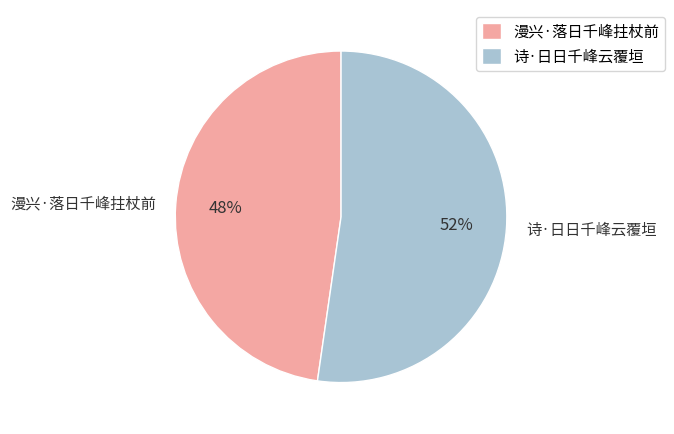

Is it true that 诗·日日千峰云覆垣 is 52% of the pie?

True